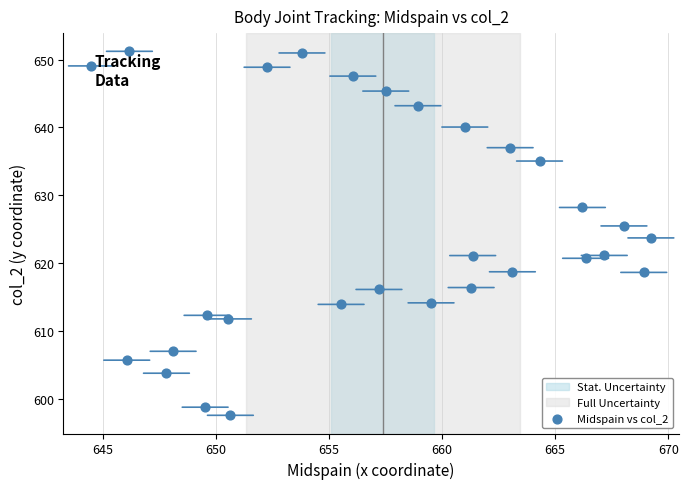

What is the range of Y values (max minus min)?

53.6